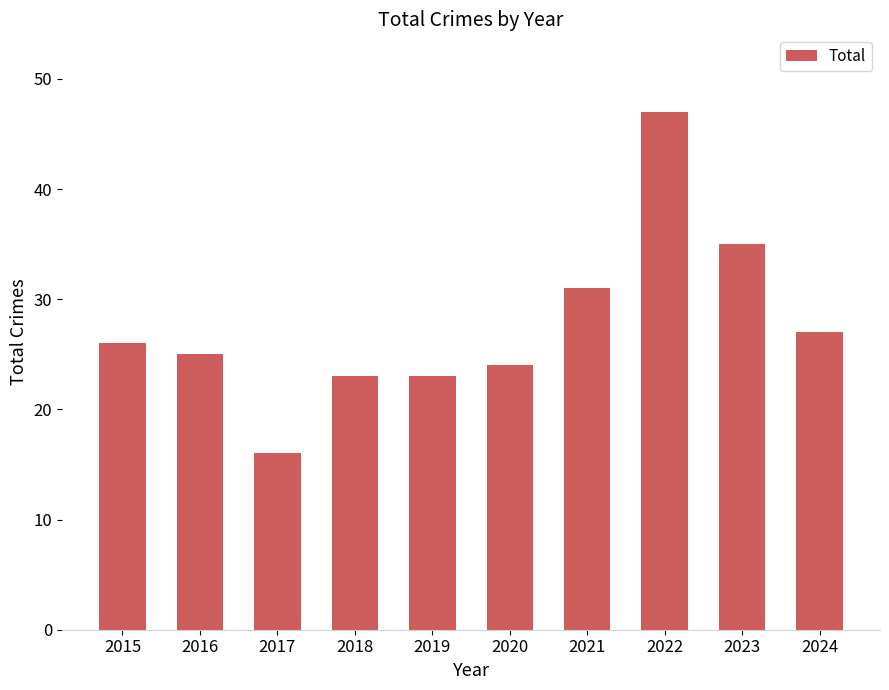

Which label corresponds to the largest value in the chart?

2022